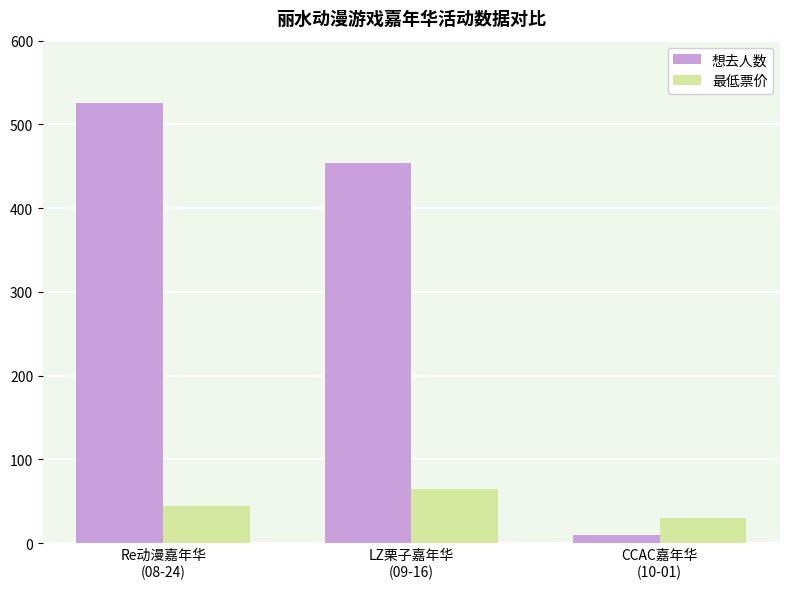

What is the difference between the 最低票价 values at Re动漫嘉年华
(08-24) and LZ栗子嘉年华
(09-16)?

20.0